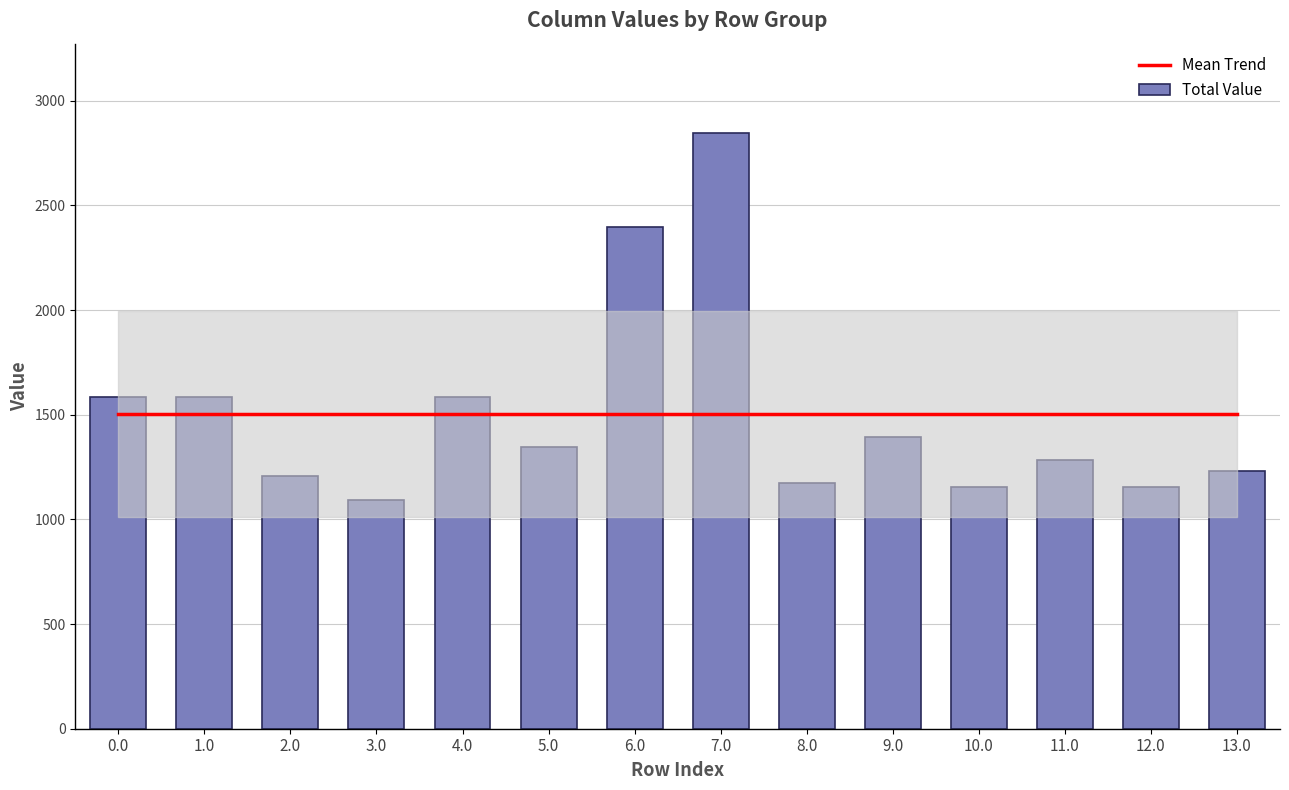

How many data points does each series have?

14